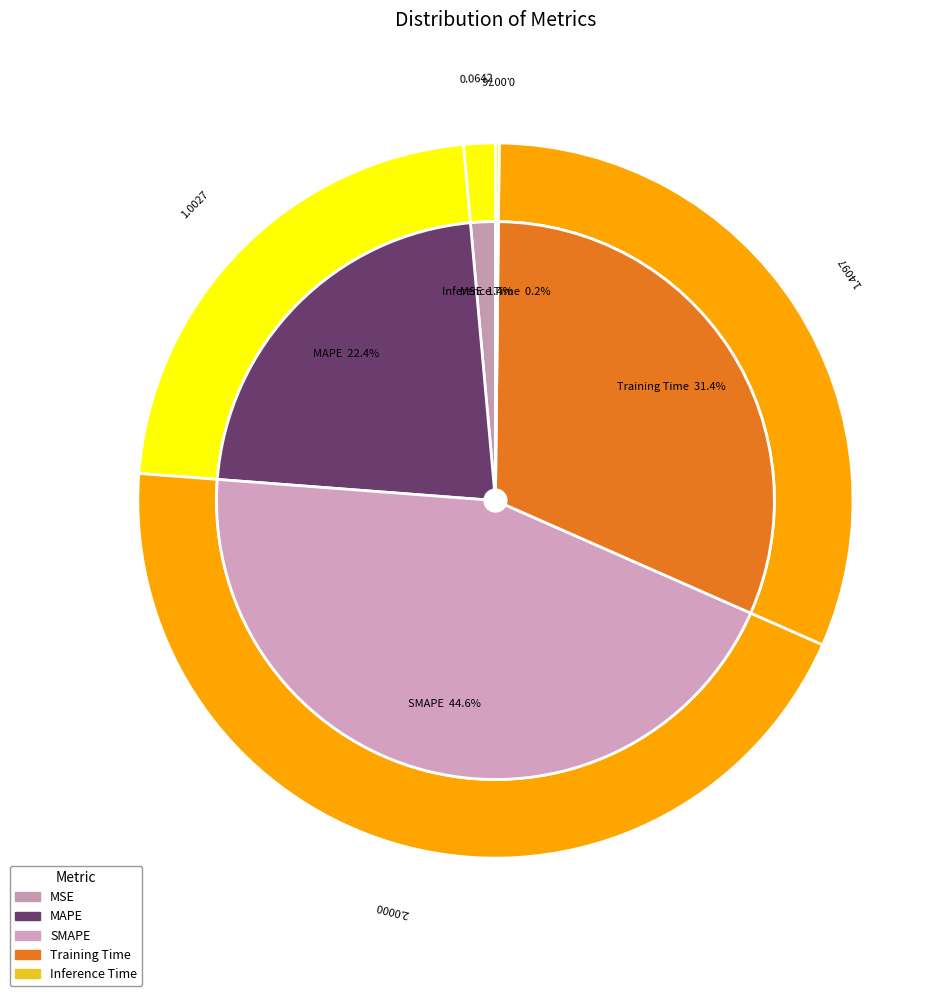

Is it true that Inference Time is 1% of the pie?

False